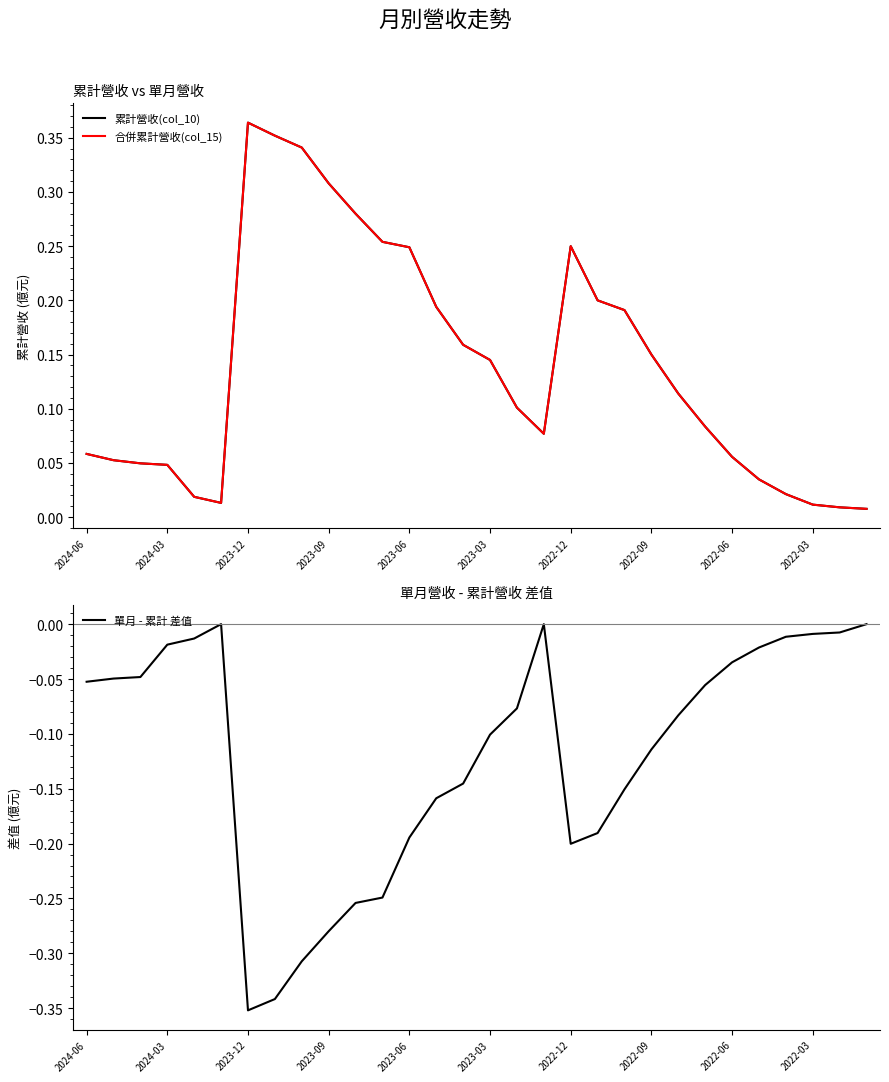

True or false: 單月 - 累計 差值 and 合併累計營收(col_15) intersect in this chart.

False